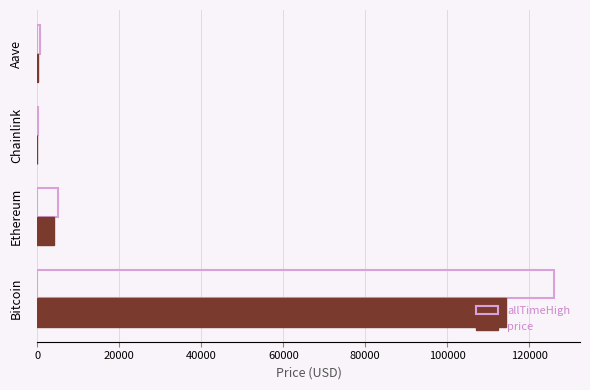

At which category does the chart reach its peak across all series?

Bitcoin